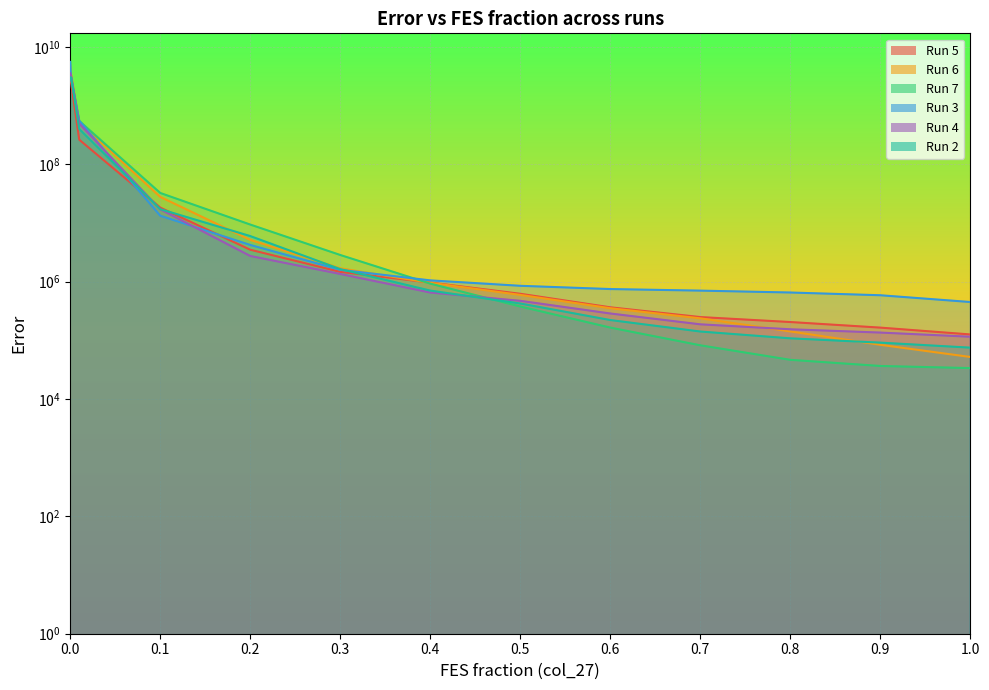

Which label corresponds to the smallest value in the chart?

1.0